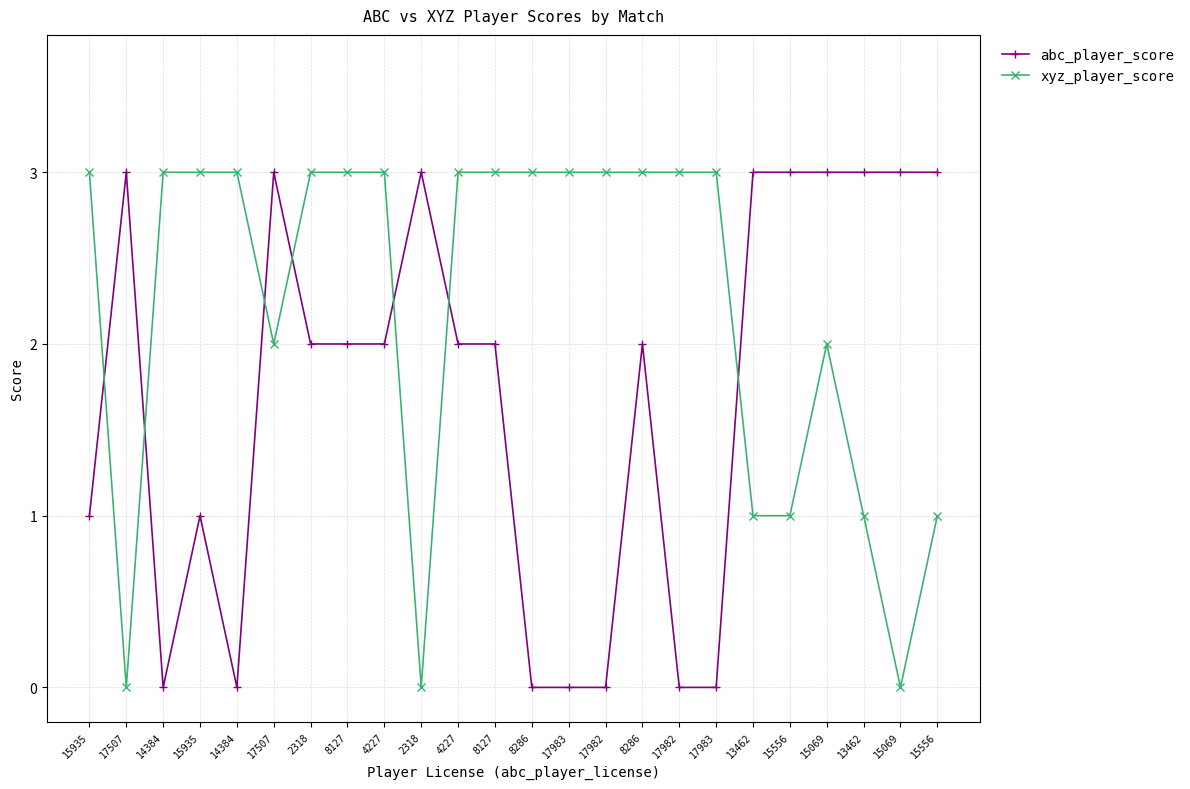

Which series has the widest spread of values?

abc_player_score